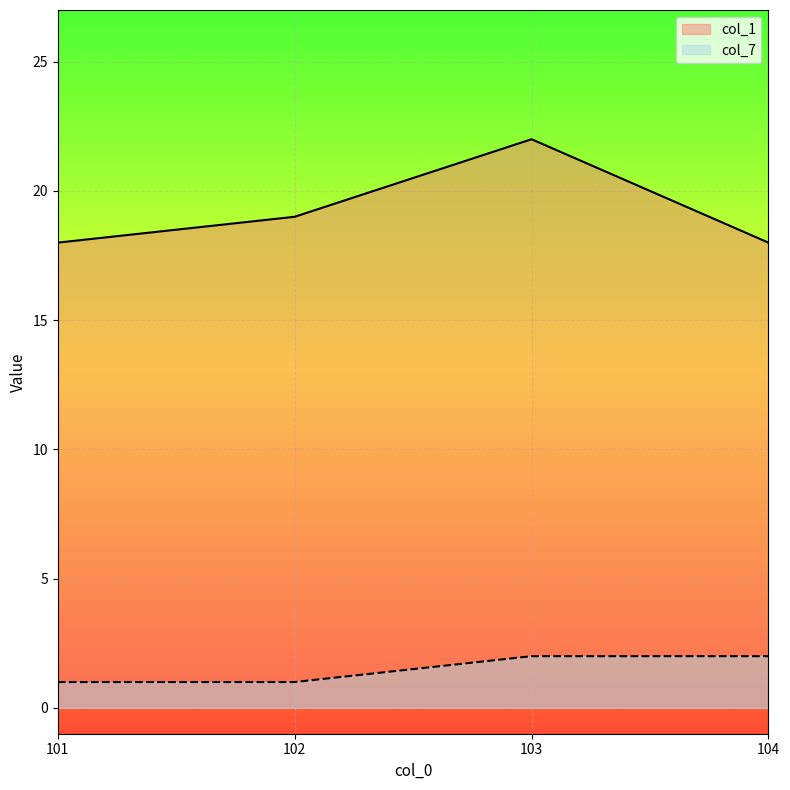

The value of col_1 at 102 is 19. True or false?

True